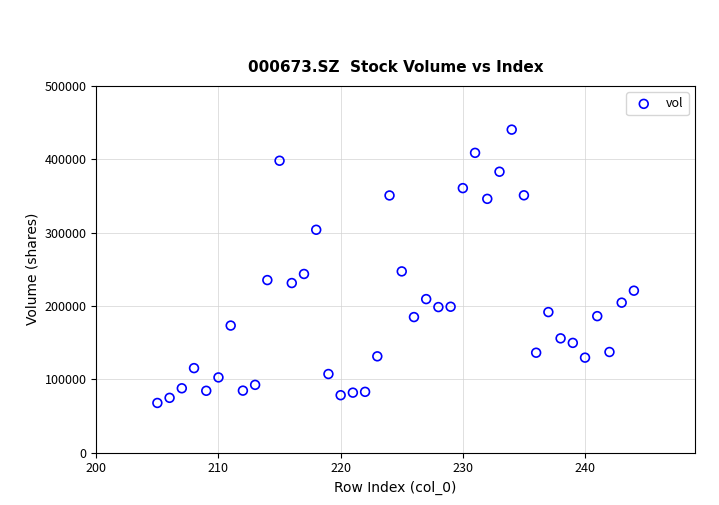

What is the range of X values (max minus min)?

39.0